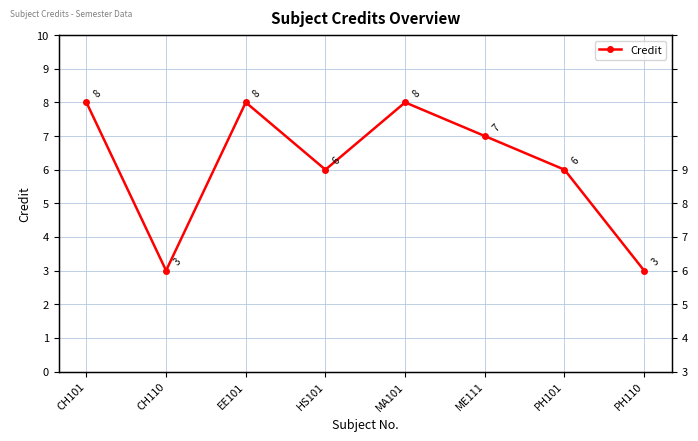

True or false: the data shows 14 at CH101.

False